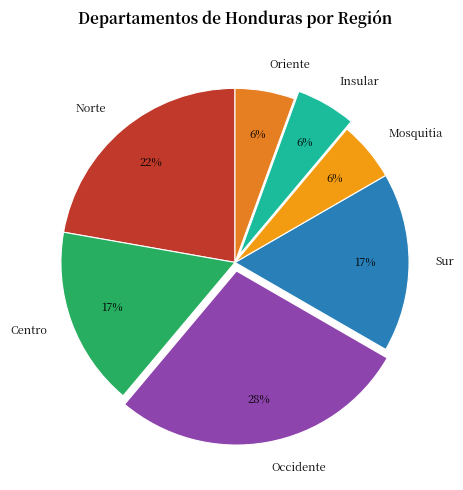

To the nearest percent, what is the difference between the Norte and Occidente slice percentages?

6%